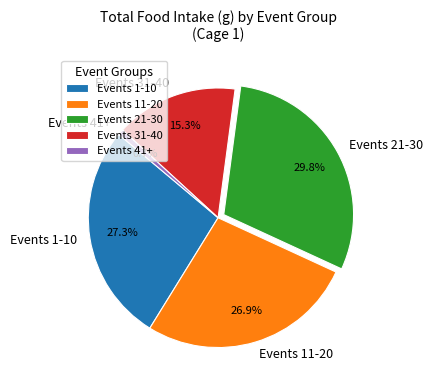

Which slice is the largest?

Events 21-30